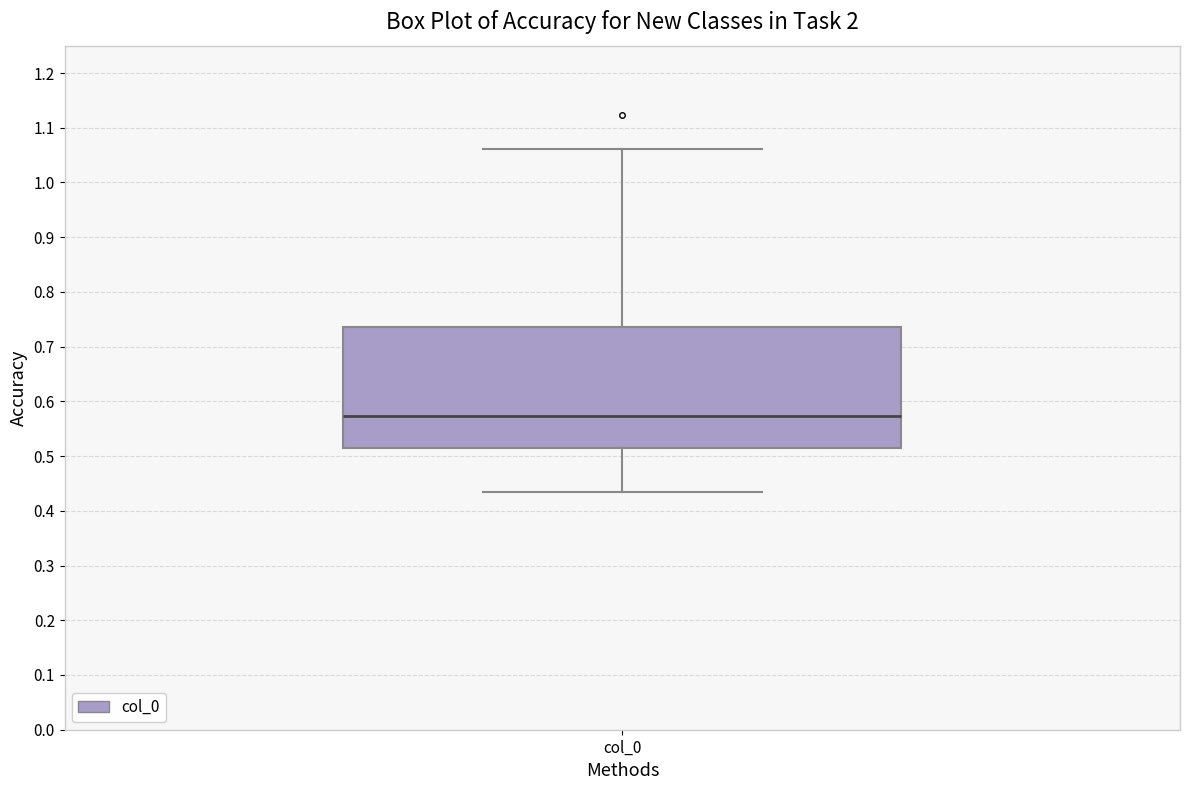

Transcribe this box plot: give where the median line is, the range the box spans, and where the two whiskers end, as read against the y-axis. The values are not printed on the chart, so give them approximately, as read against the axis.

median 0.57, box 0.52 to 0.74, whiskers 0.43 to 1.06